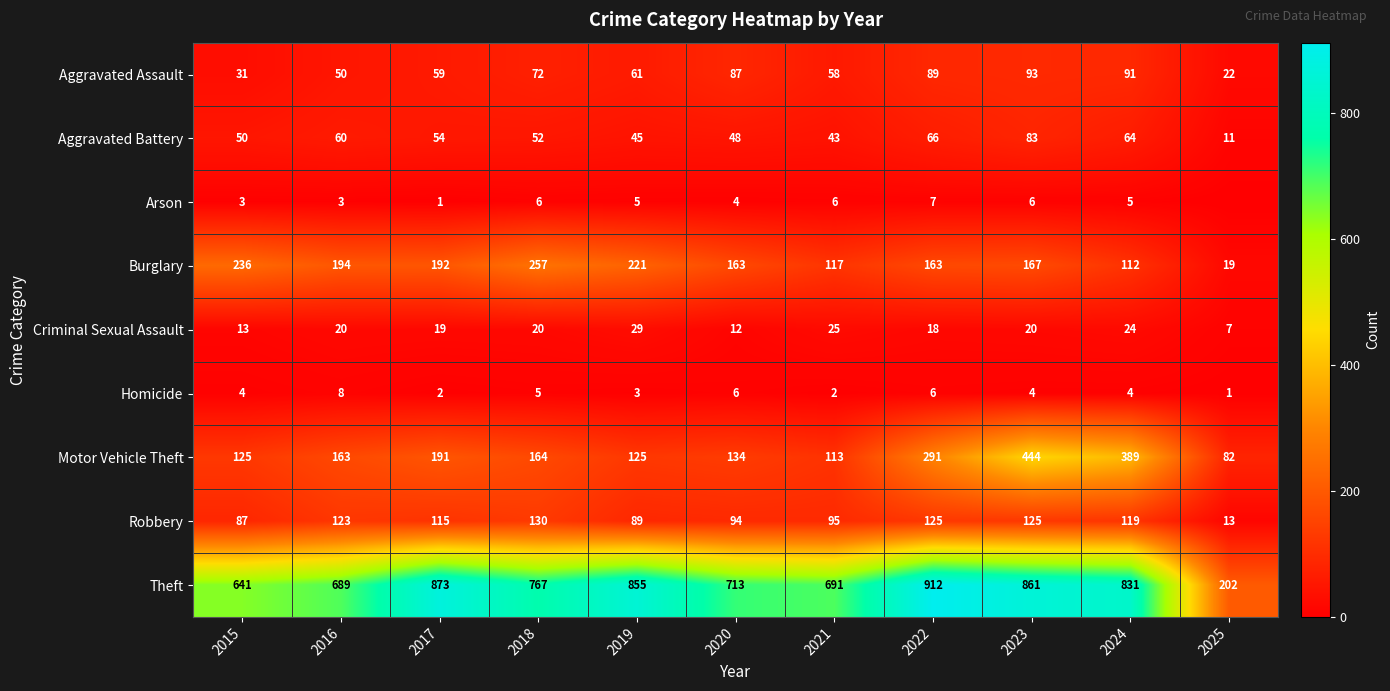

The Homicide series shows 3 at 2022. True or false?

False